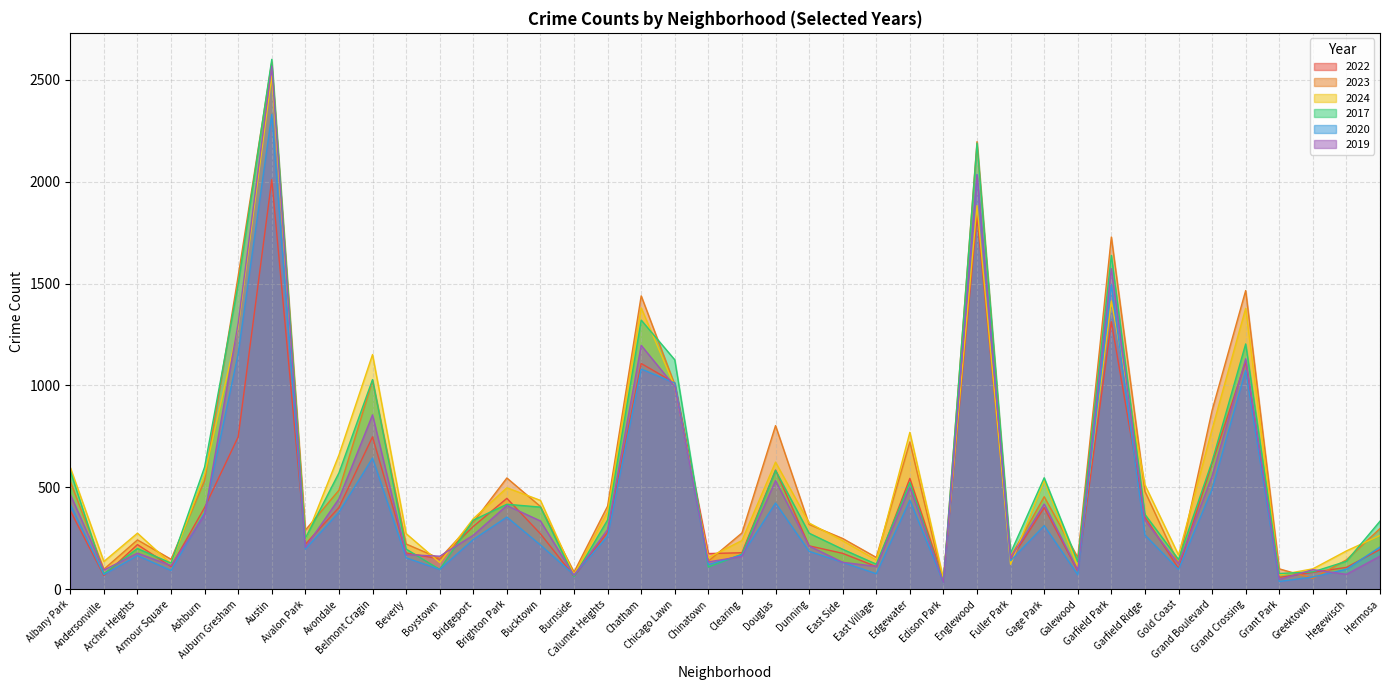

How many intersections are there between 2019 and 2023?

4